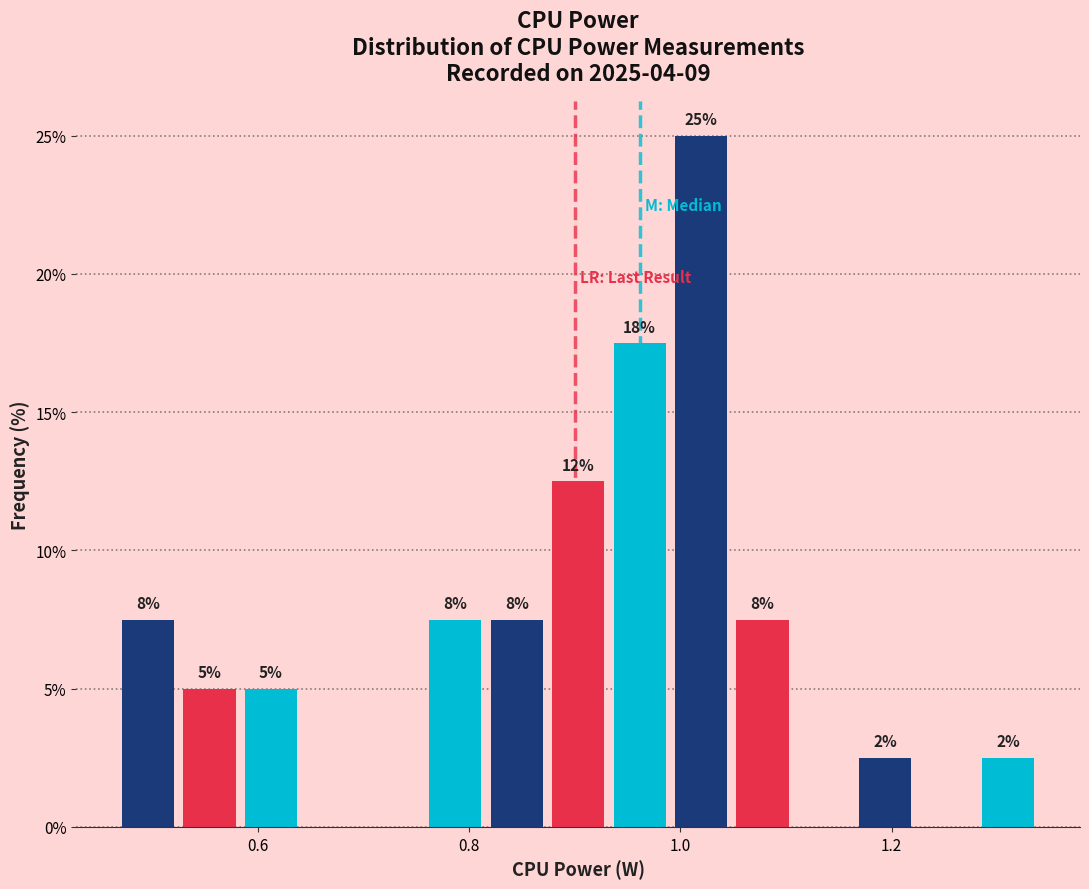

Around what value on the x-axis is the tallest bar? Give the approximate position of its centre, as read against the axis.

1.02